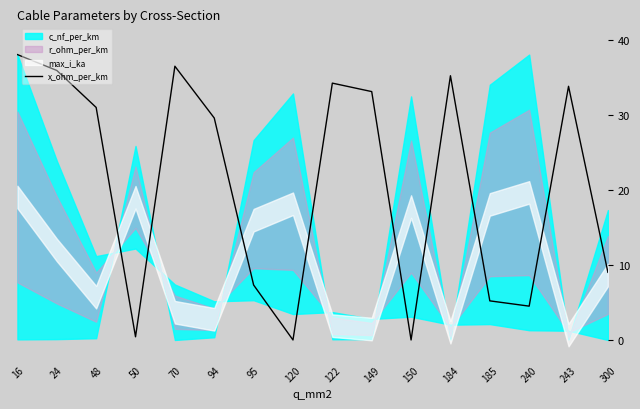

What is the sum of the values at 48 and 149?

64.0